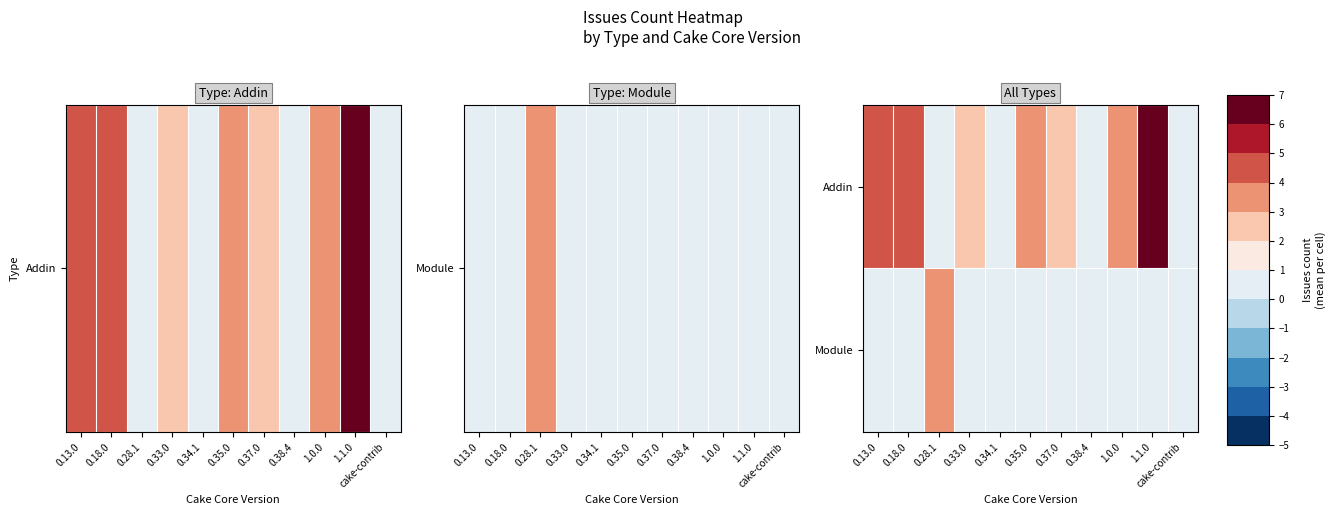

Rank the series by their average value, from lowest to highest.

Module, Addin